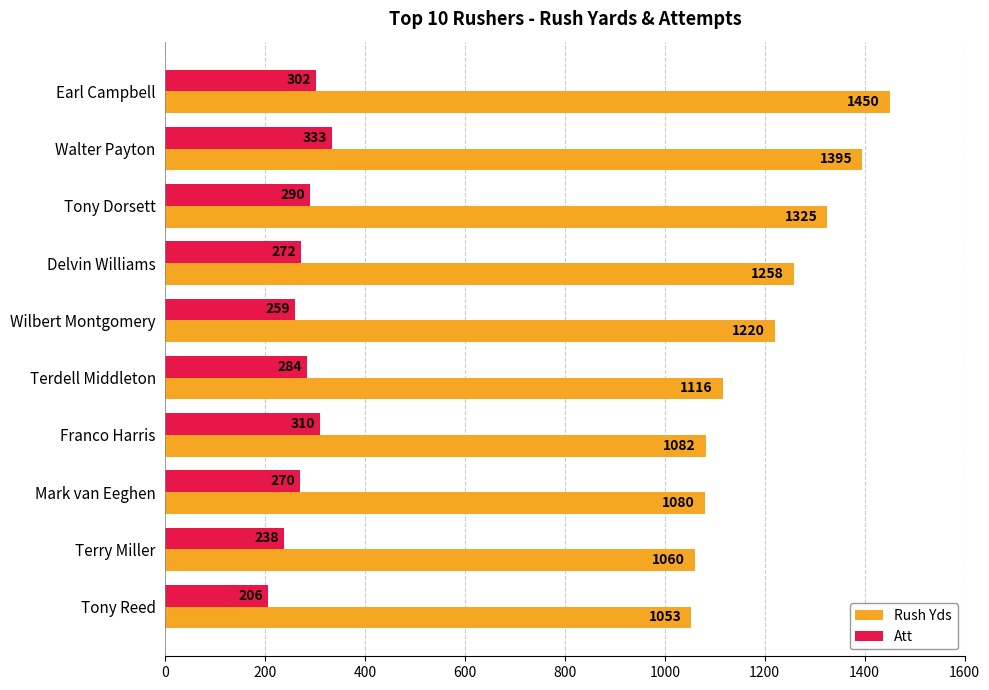

What is the total value across all series at Terry Miller?

1298